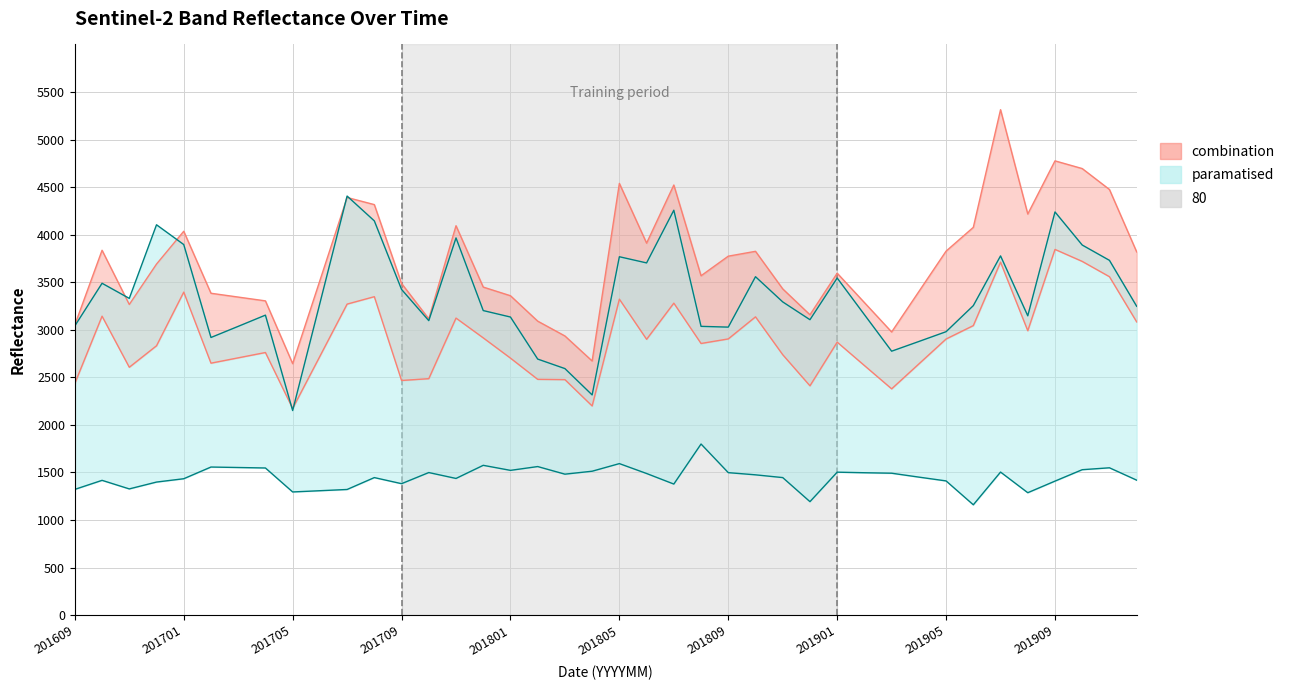

What is the maximum value shown in the chart?

5314